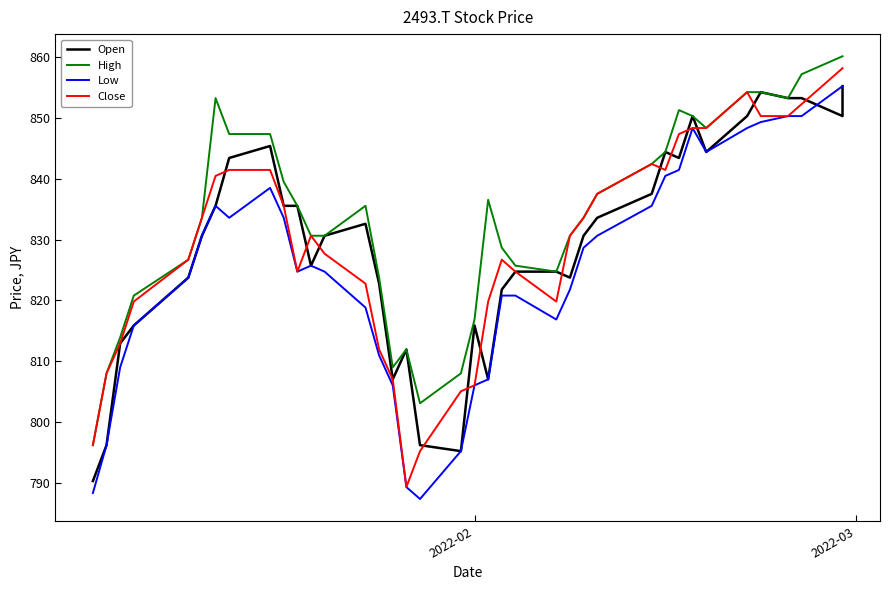

How many data points in Open are less than 830?

17